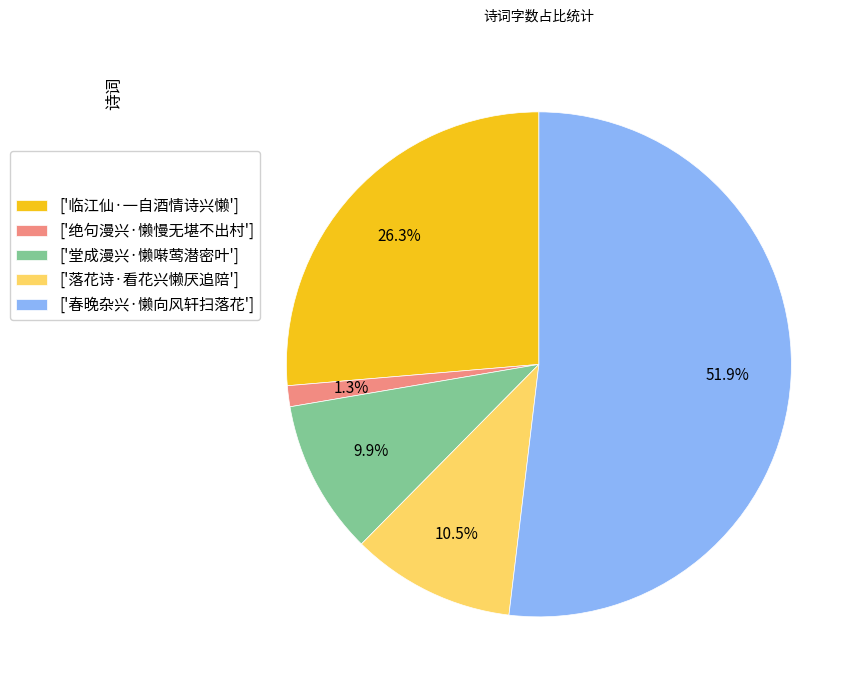

Does any single category account for the majority?

Yes